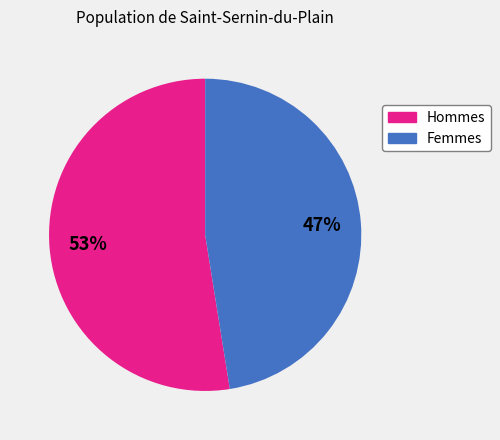

To the nearest percent, what is the combined percentage of Femmes and Hommes?

100%